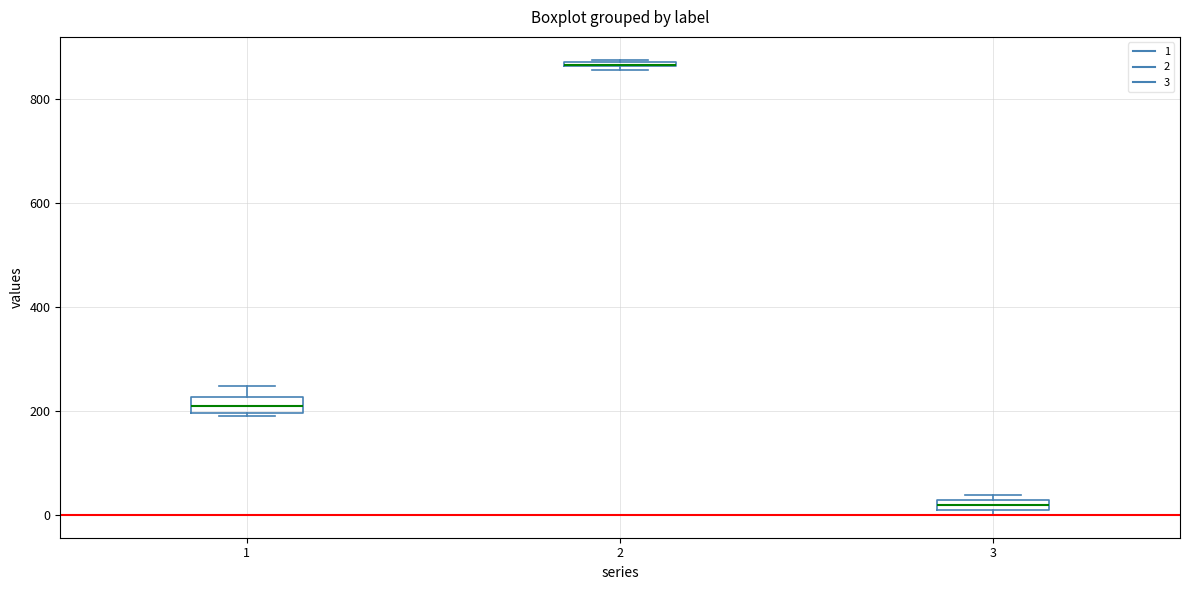

Where is the lower edge of the box at x = 3 on the y-axis? The values are not printed on the chart, so give them approximately, as read against the axis.

0